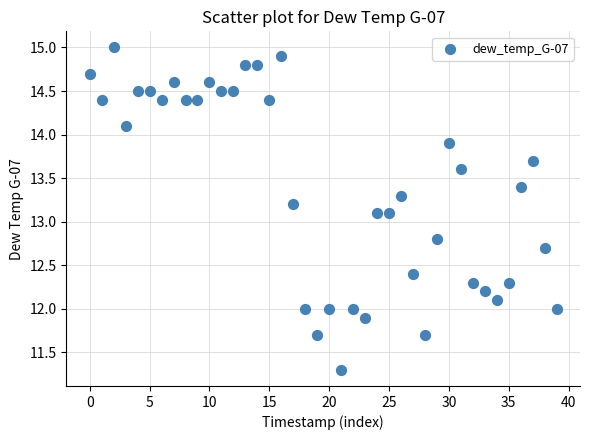

What is the range of Y values (max minus min)?

3.7